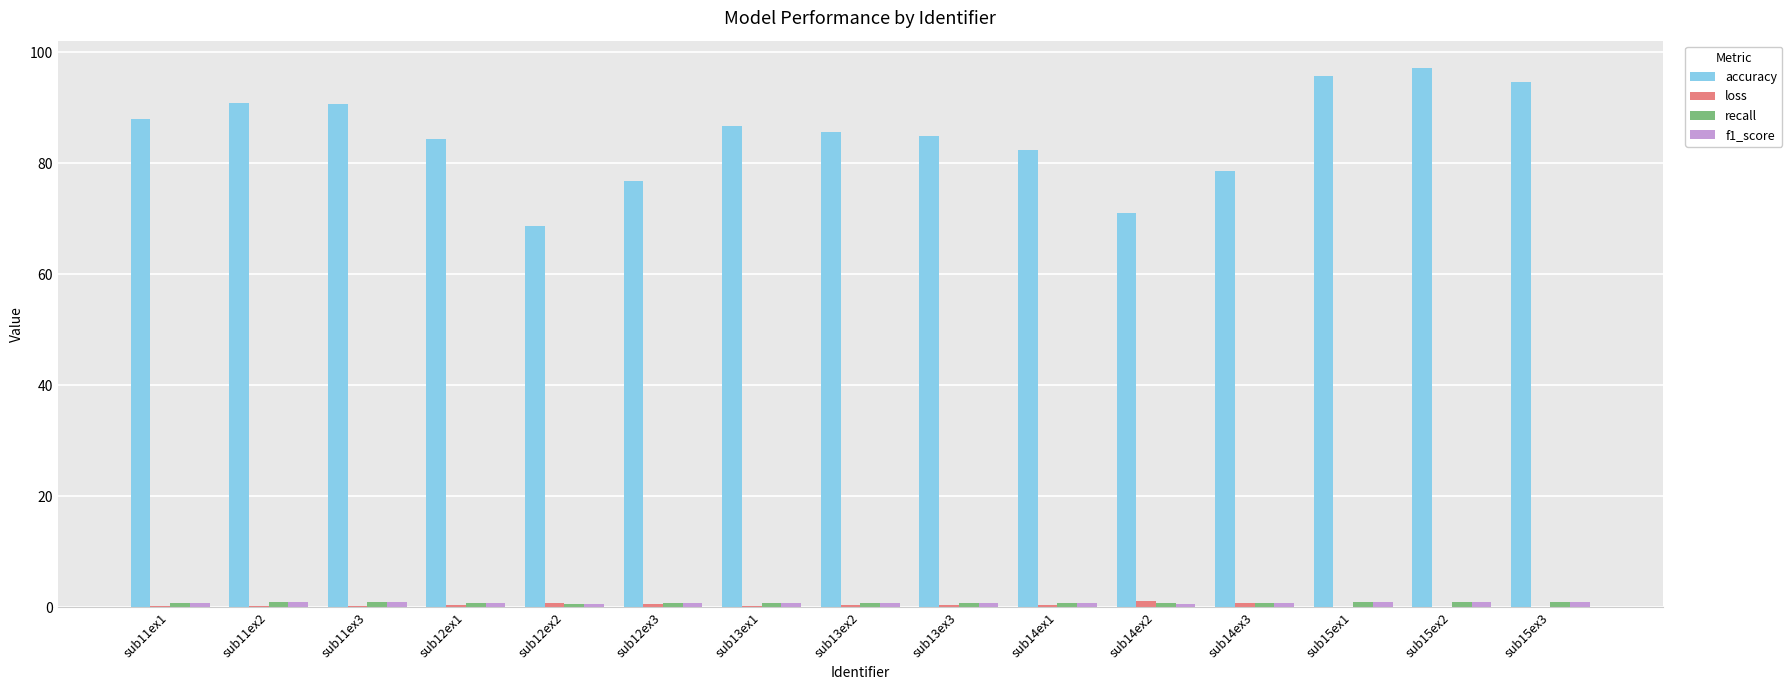

Is it true that accuracy equals 76.8 at sub12ex3?

True